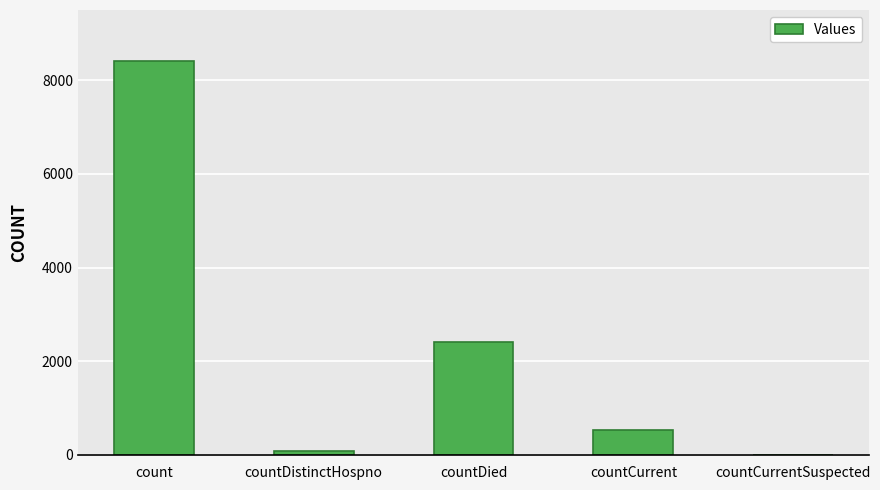

How many data points does each series have?

5